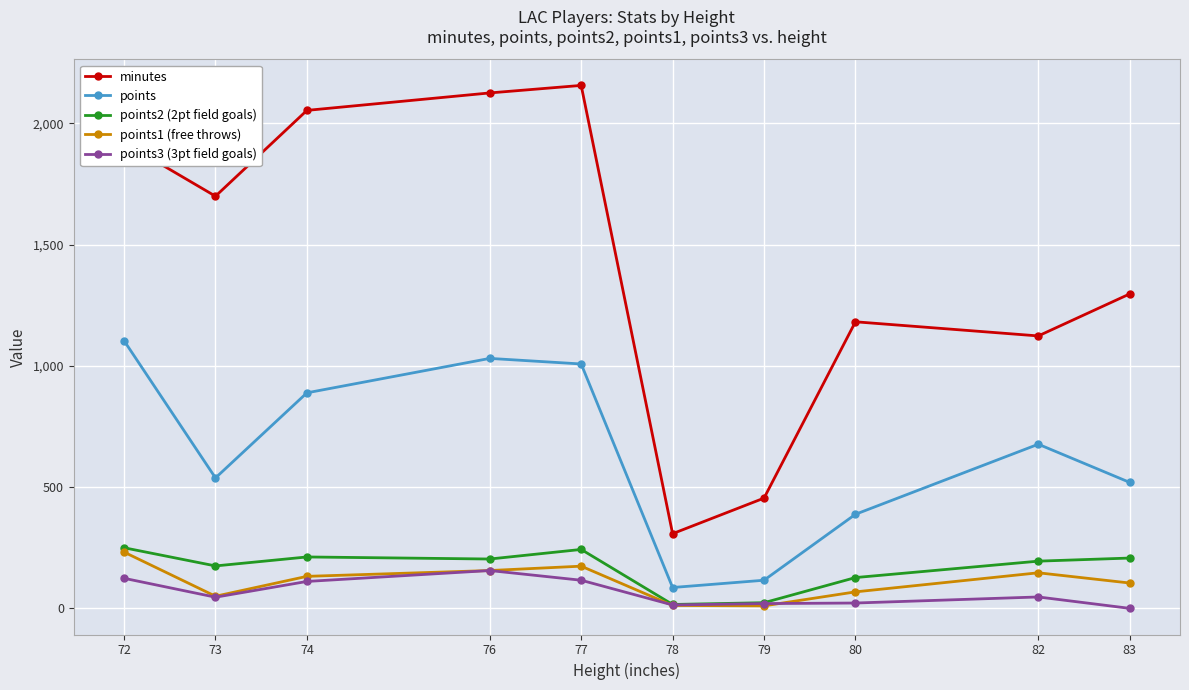

Is it true that points1 (free throws) equals 105.2 at 72?

False